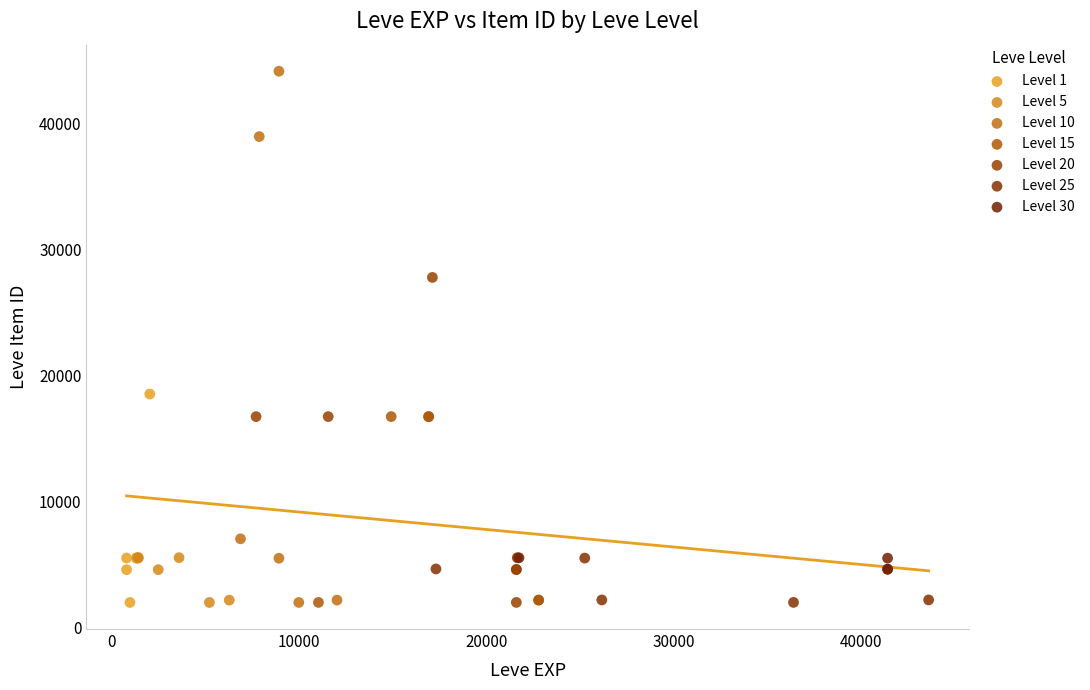

What are all the series names shown in the legend?

Level 1, Level 5, Level 10, Level 15, Level 20, Level 25, Level 30